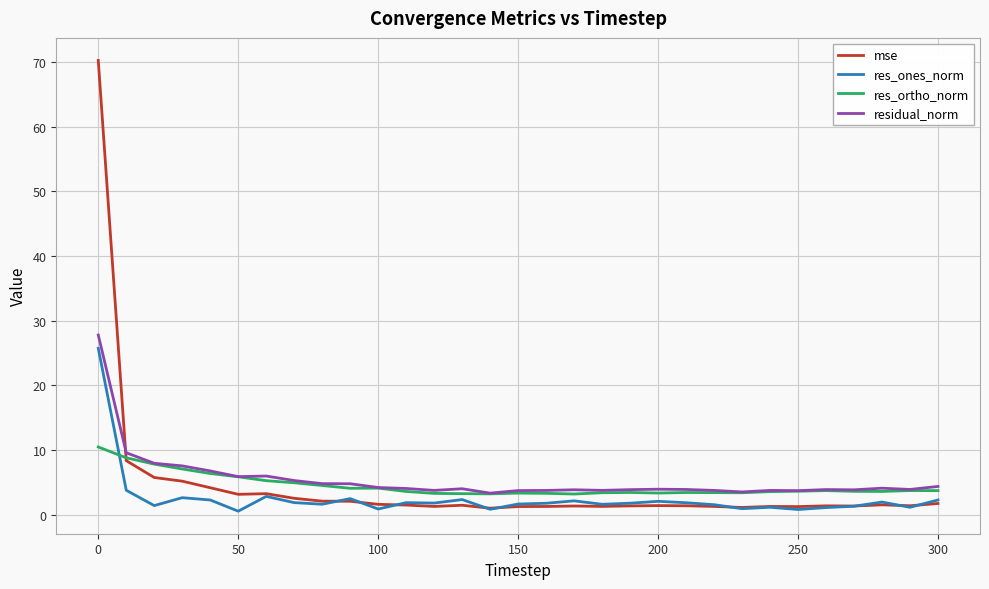

True or false: residual_norm and res_ones_norm cross at least once.

False